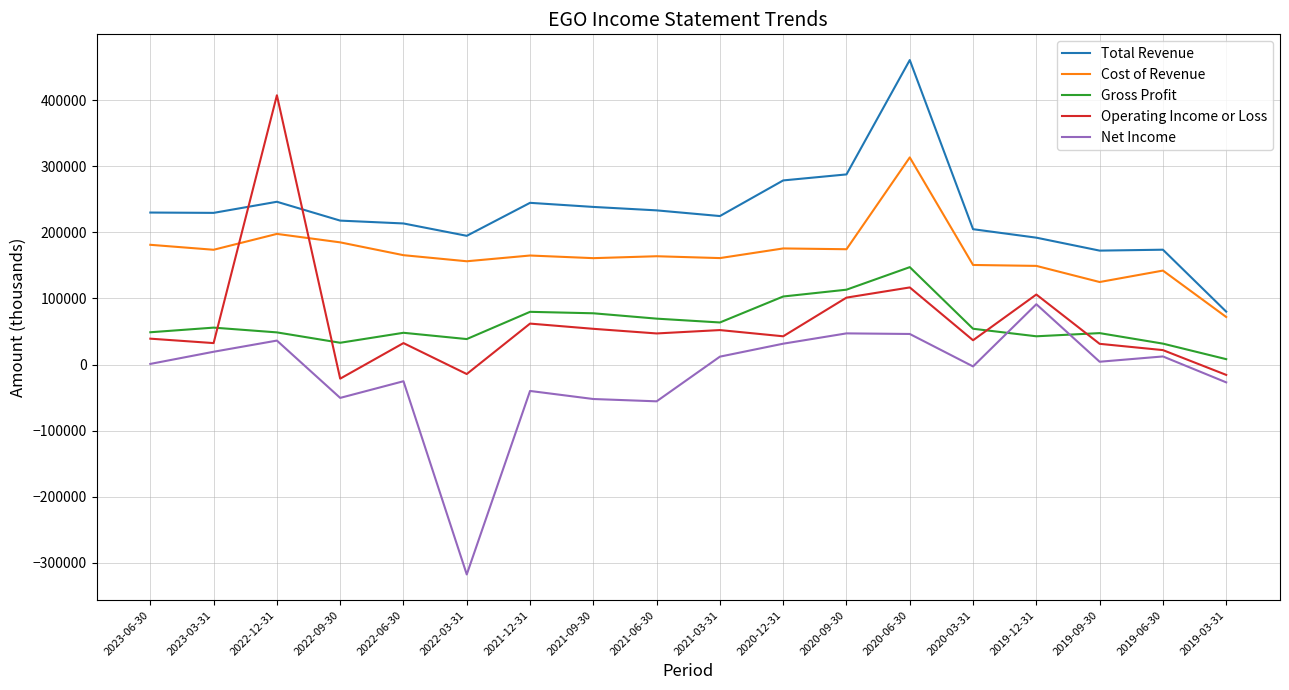

How many intersections are there between Total Revenue and Operating Income or Loss?

2